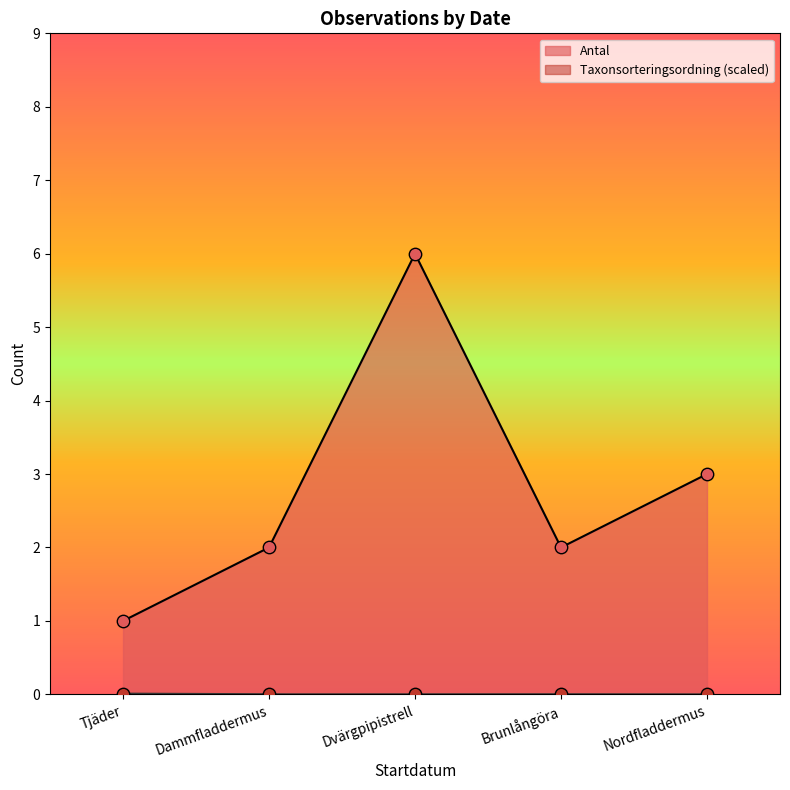

At how many categories does at least one series exceed 5?

1